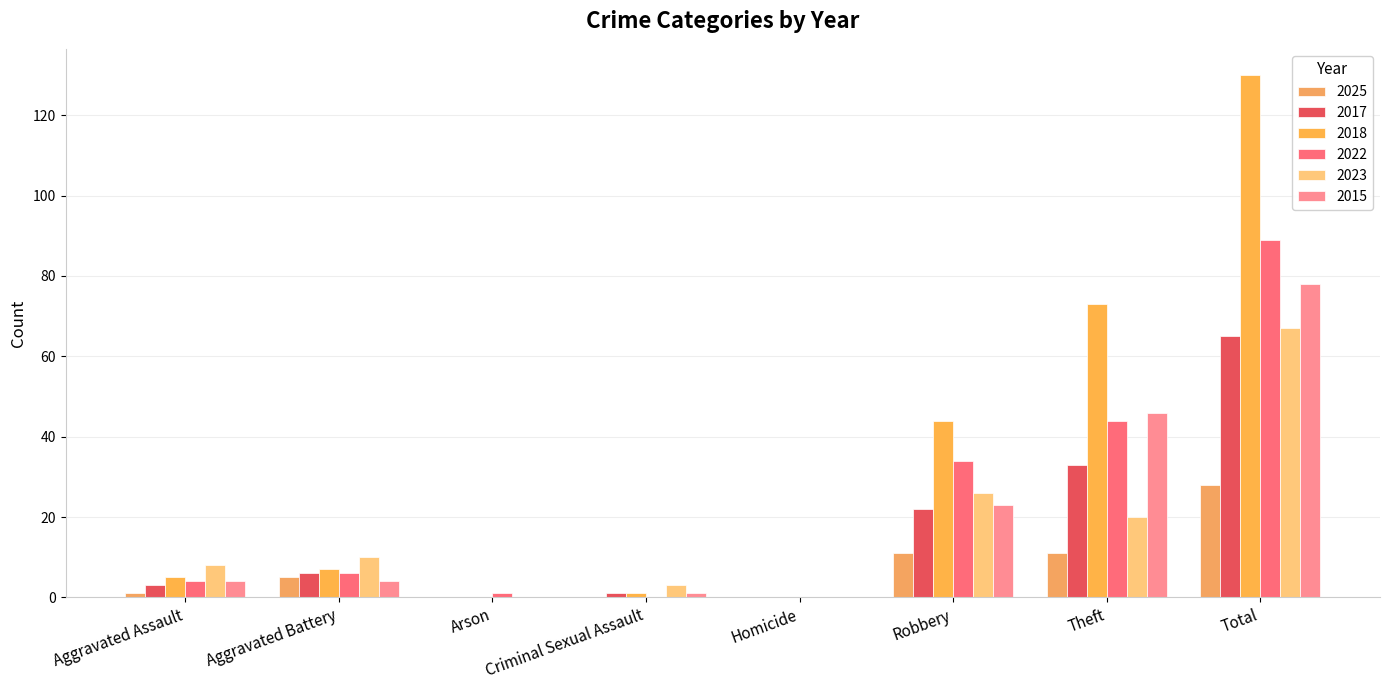

Rank the series at Robbery from lowest to highest value.

2025, 2017, 2015, 2023, 2022, 2018